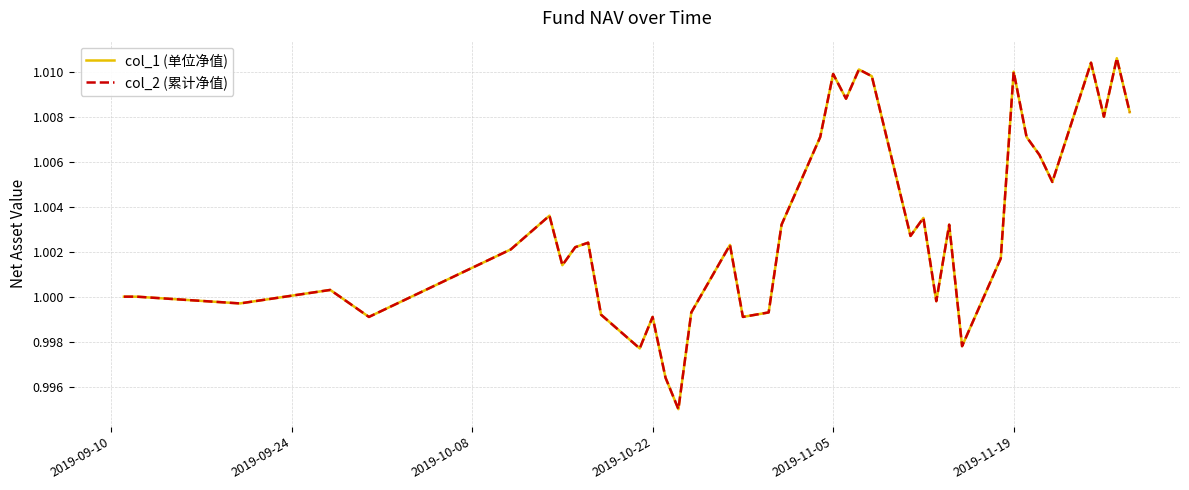

Does the chart have visible grid lines?

Yes